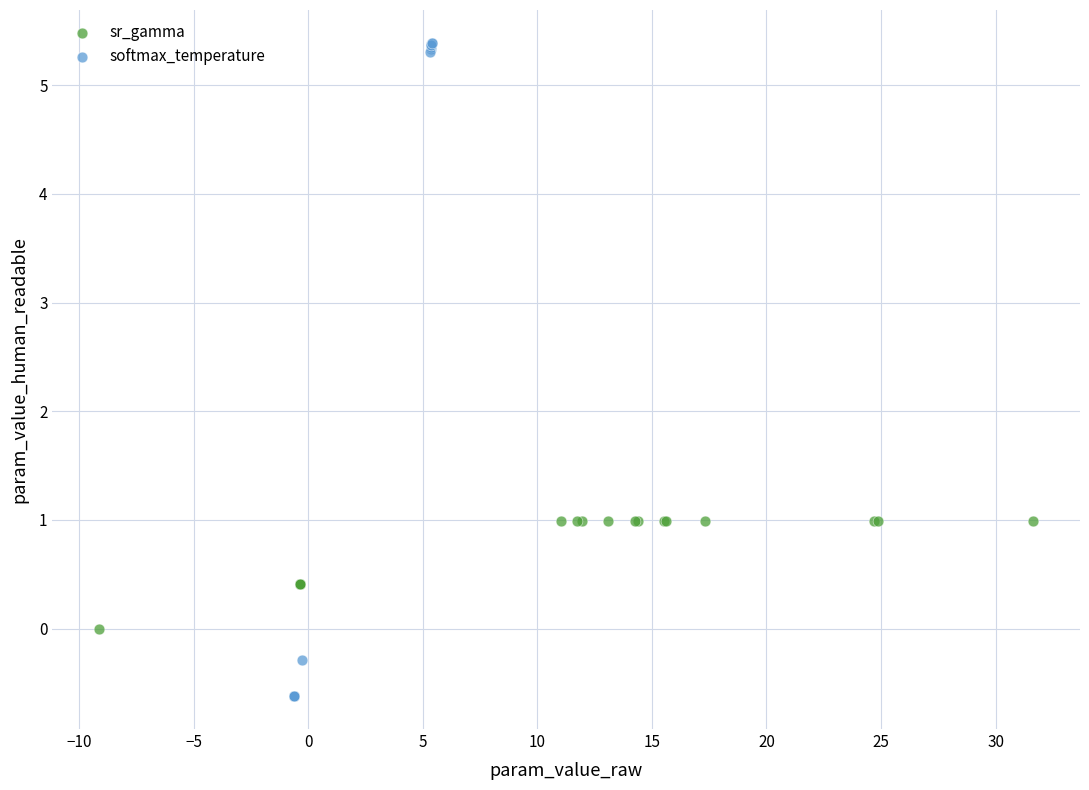

Which series has the largest Y range (max minus min)?

softmax_temperature